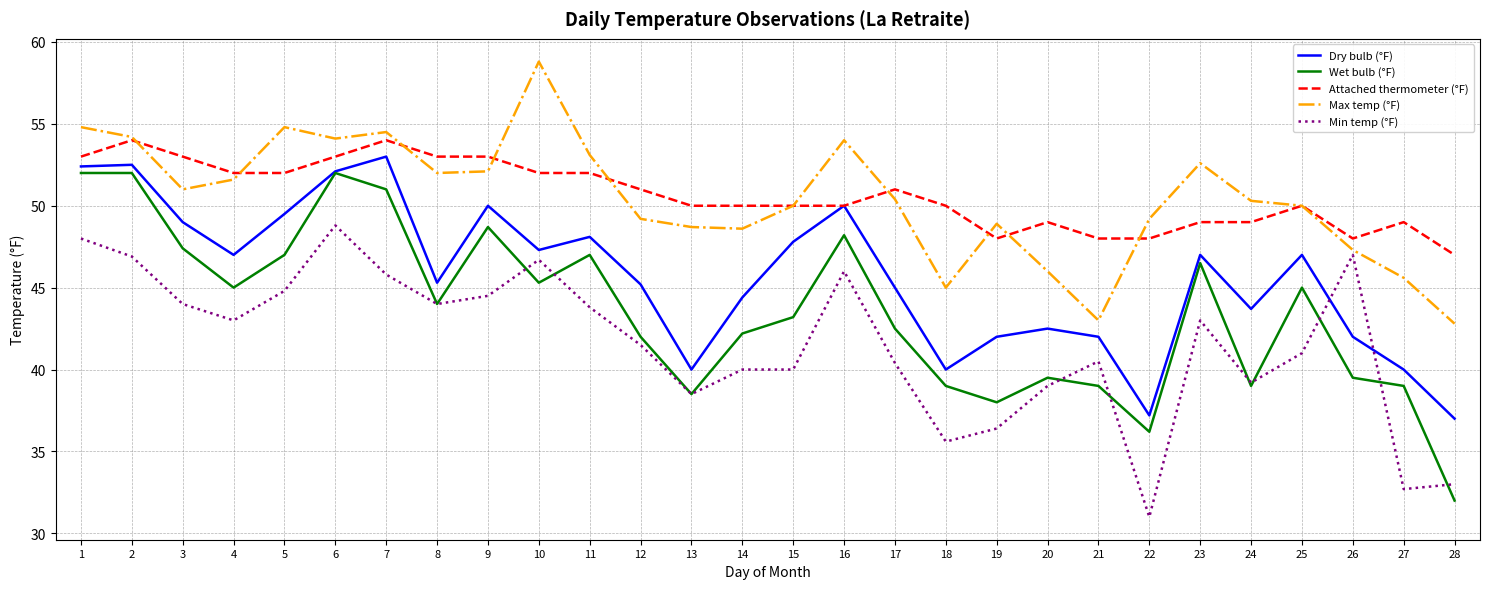

At how many categories does at least one series exceed 40?

28